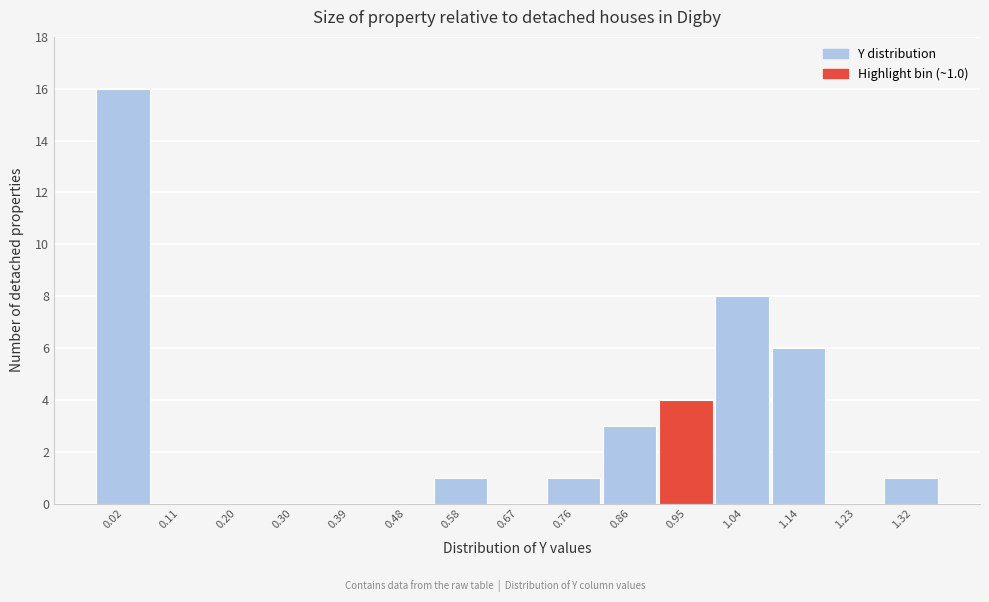

Reading left to right, list all the values displayed in this chart.

0.02=16	0.11=0	0.20=0	0.30=0	0.39=0	0.48=0	0.58=1	0.67=0	0.76=1	0.86=3	0.95=4	1.04=8	1.14=6	1.23=0	1.32=1